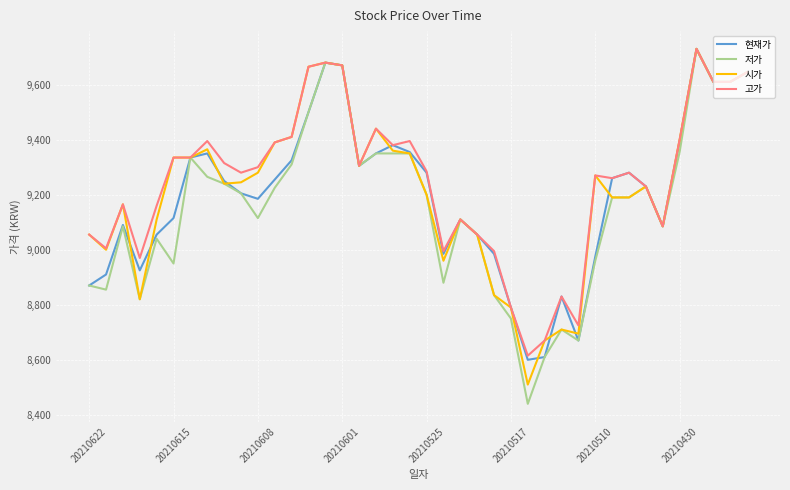

List the series in order of their overall mean, lowest first.

저가, 현재가, 시가, 고가